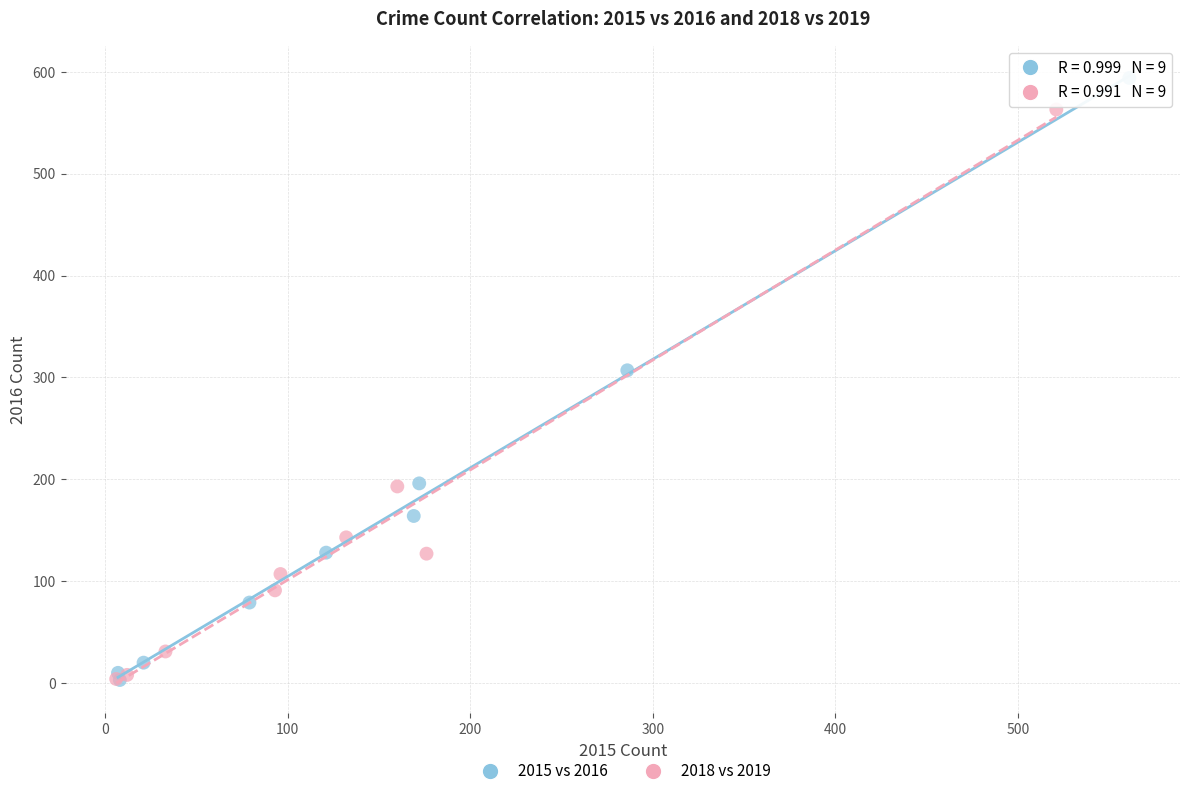

Which series has the widest spread of Y values?

2015 vs 2016